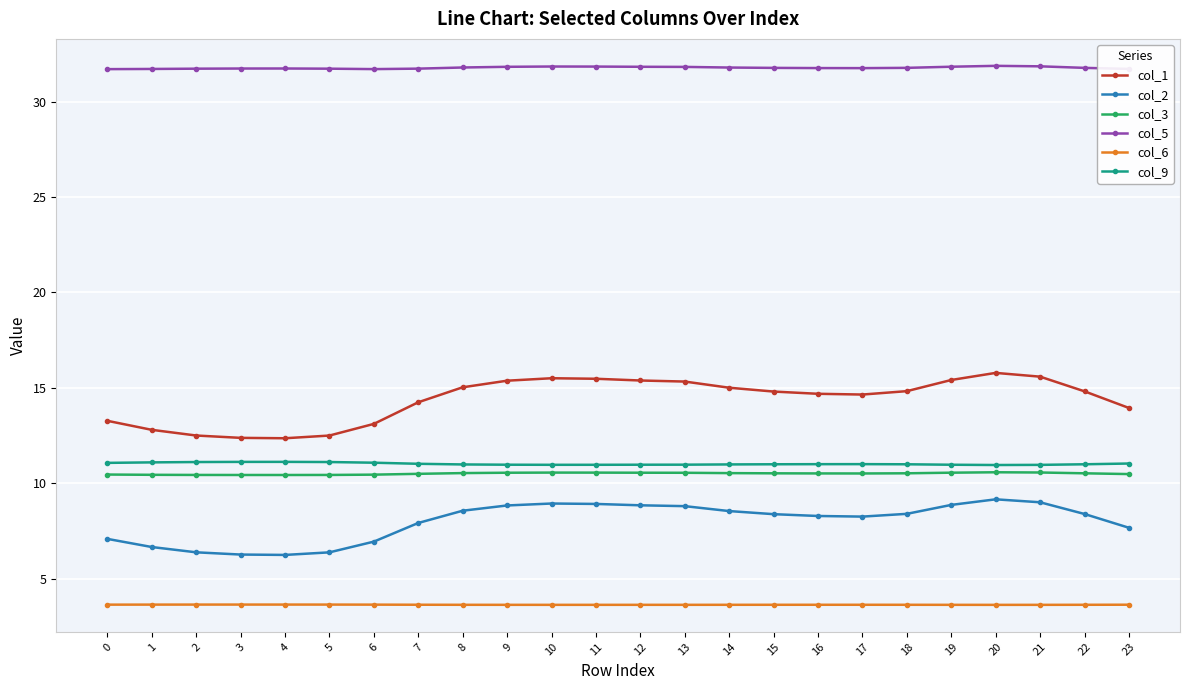

What is the spread (max minus min) of values at 18?

28.1